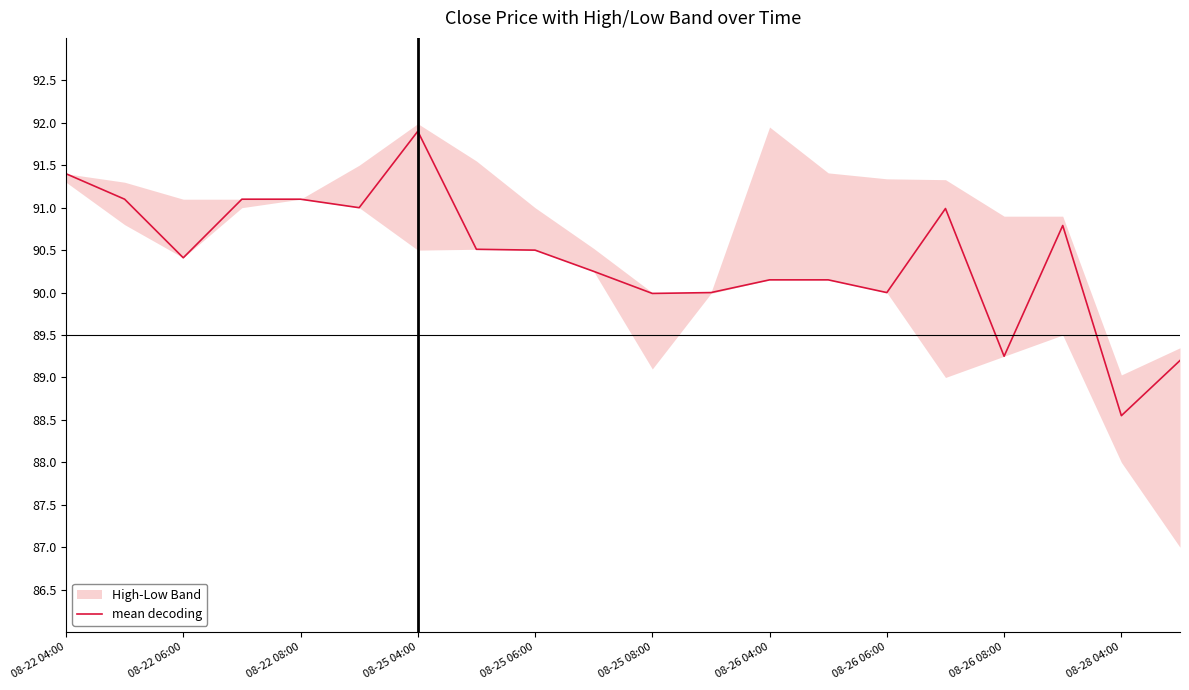

How many points are higher than both their immediate neighbors (excluding endpoints)?

3